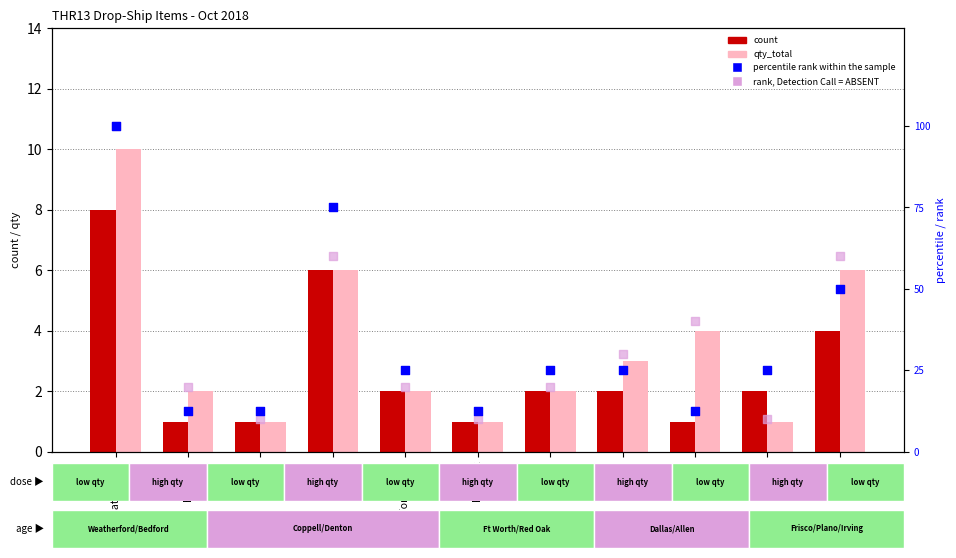

Which series reaches the maximum Y coordinate?

percentile rank within the sample